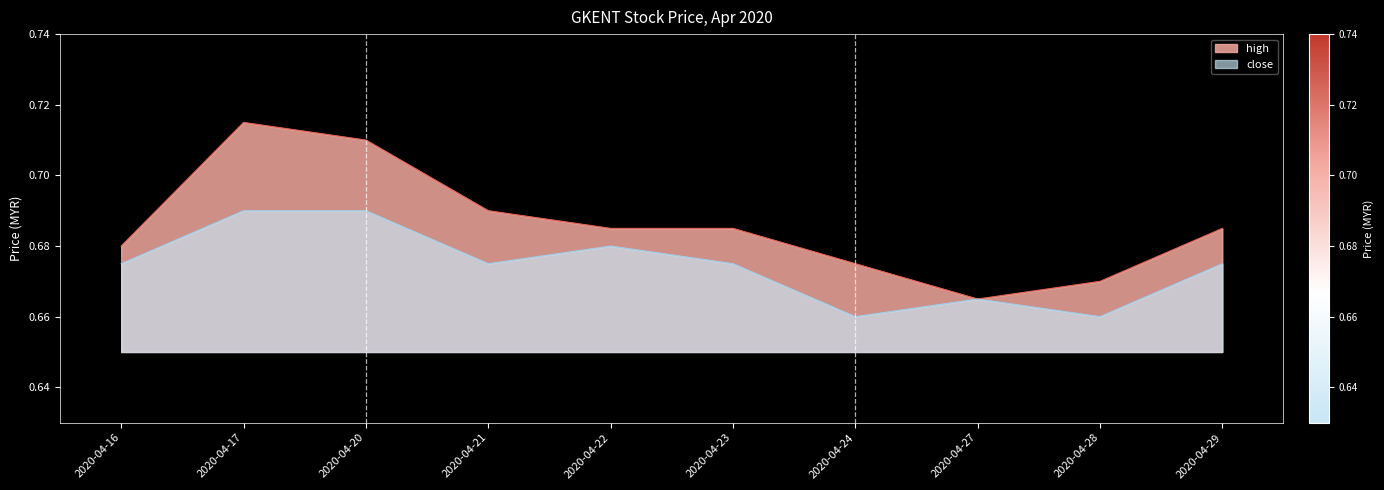

True or false: high has more than 2 interior local peaks.

False